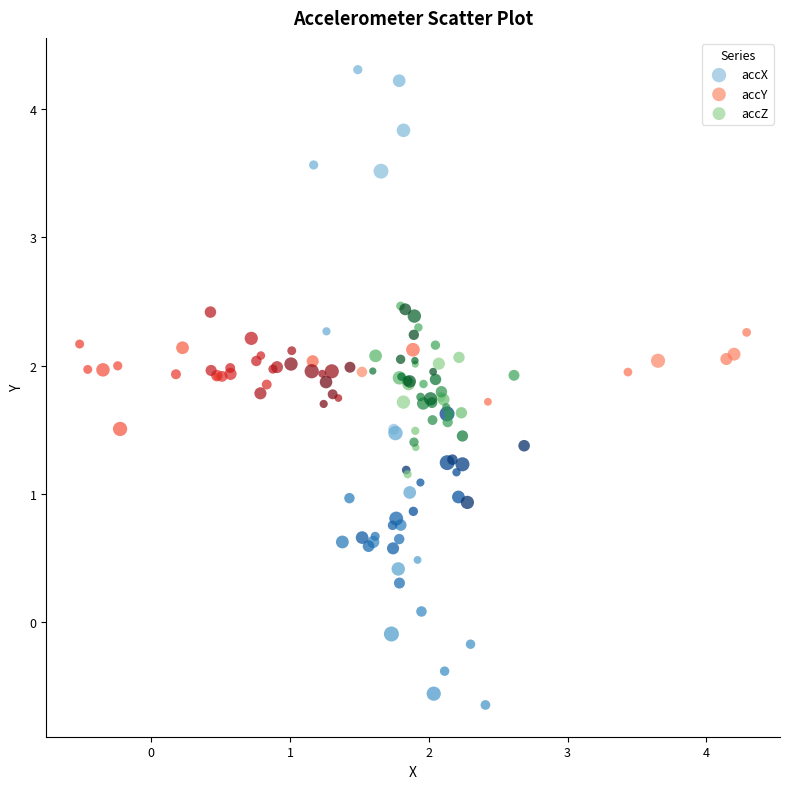

Which series has the widest spread of Y values?

accX